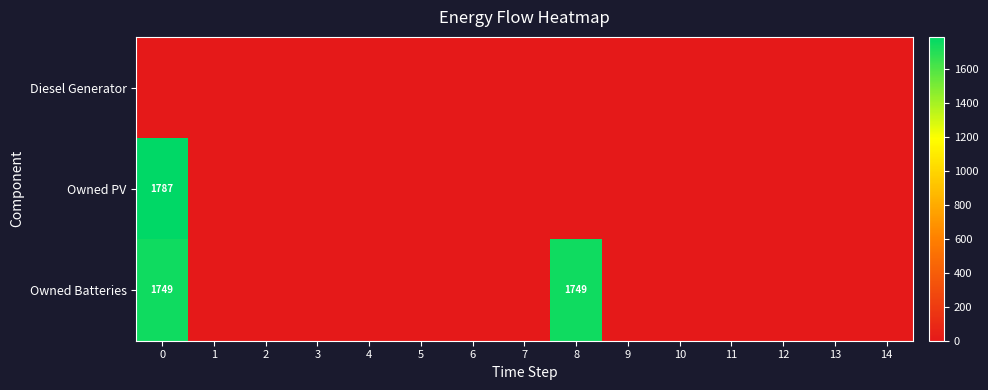

Which series has the largest range (max minus min)?

Owned PV